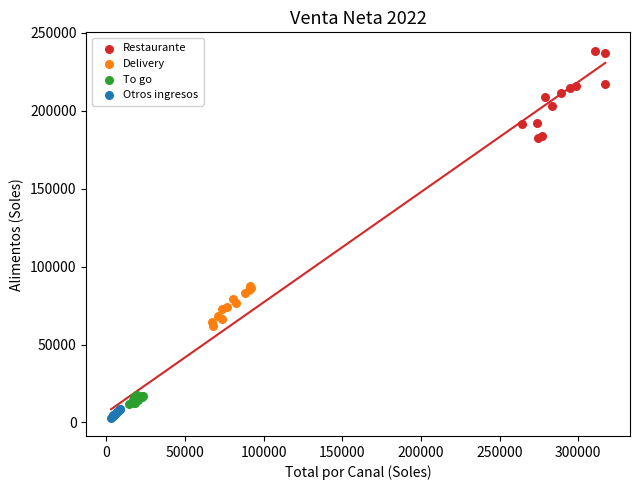

Which series has the largest Y range (max minus min)?

Restaurante